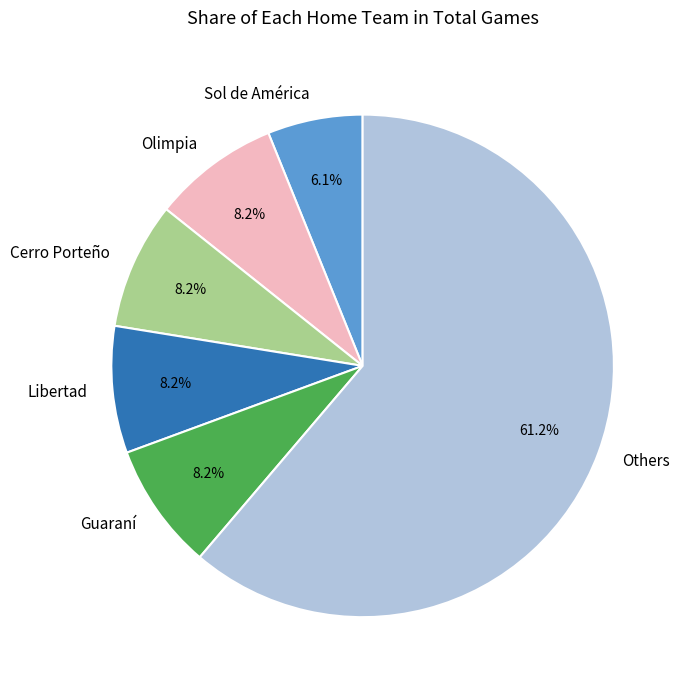

To the nearest percent, what percentage of the pie is Guaraní?

8%